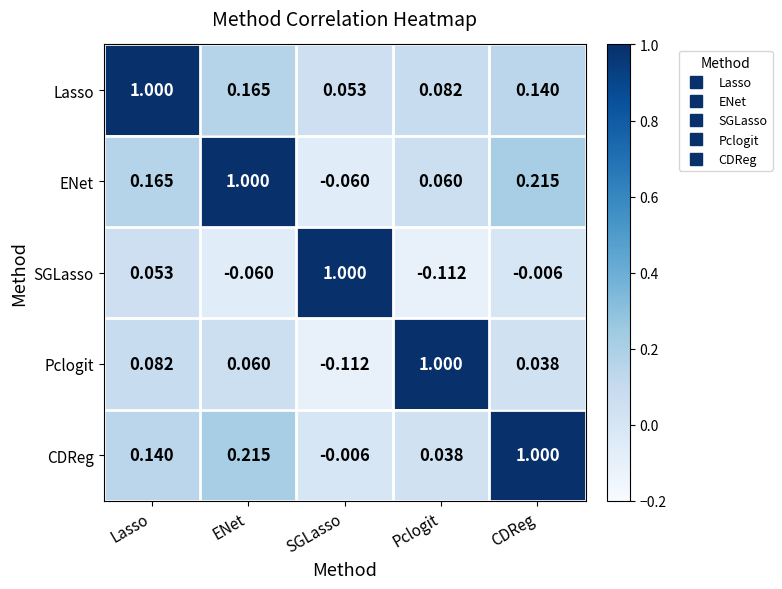

Is the value of Pclogit at ENet greater than the value of Lasso at CDReg?

No